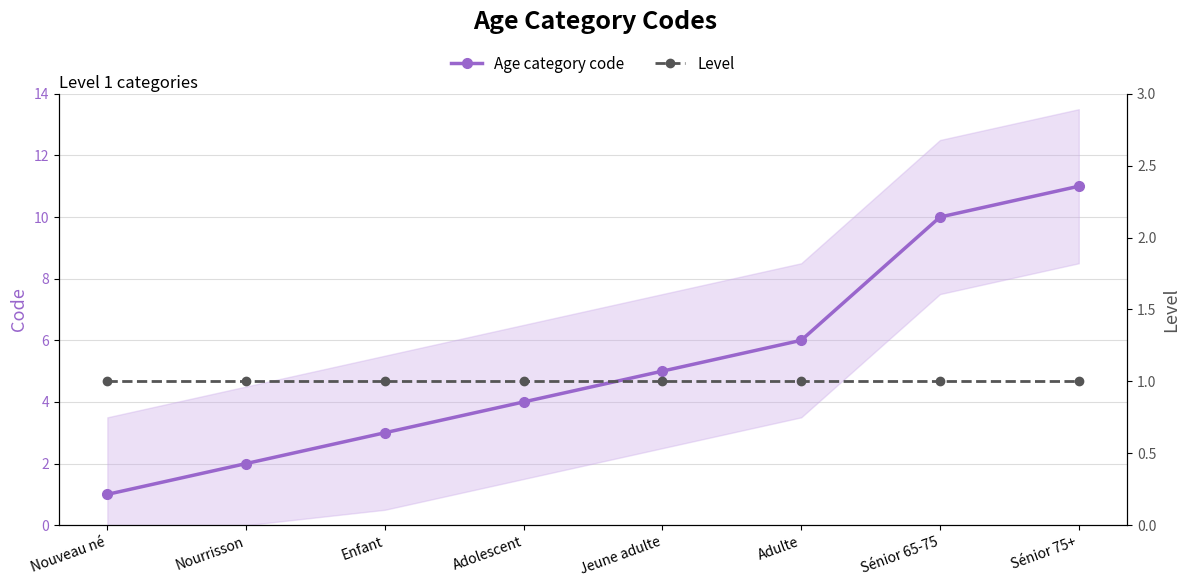

What is the label of the 1st point from the left?

Nouveau né